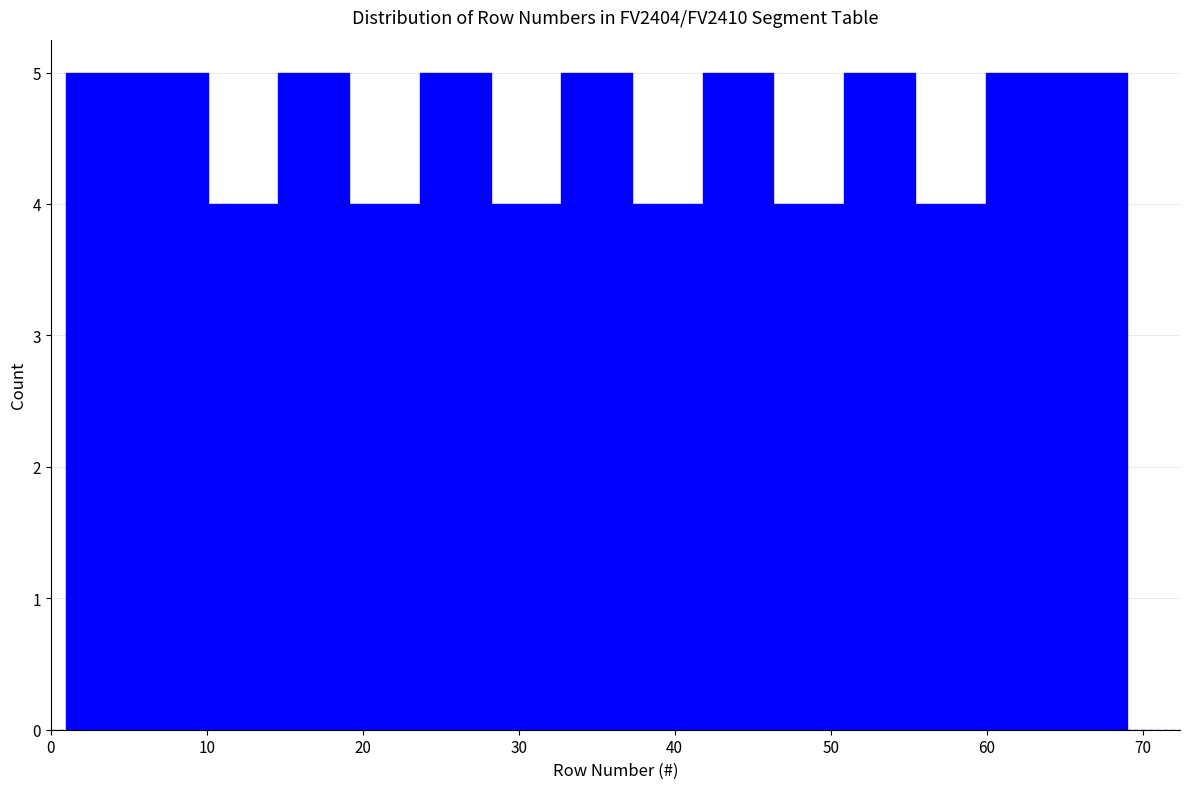

How tall is the bar that spans 1 to 6 on the x-axis? Neither the bar edges nor the heights are printed on the chart, so give them approximately, as read against the axes.

5